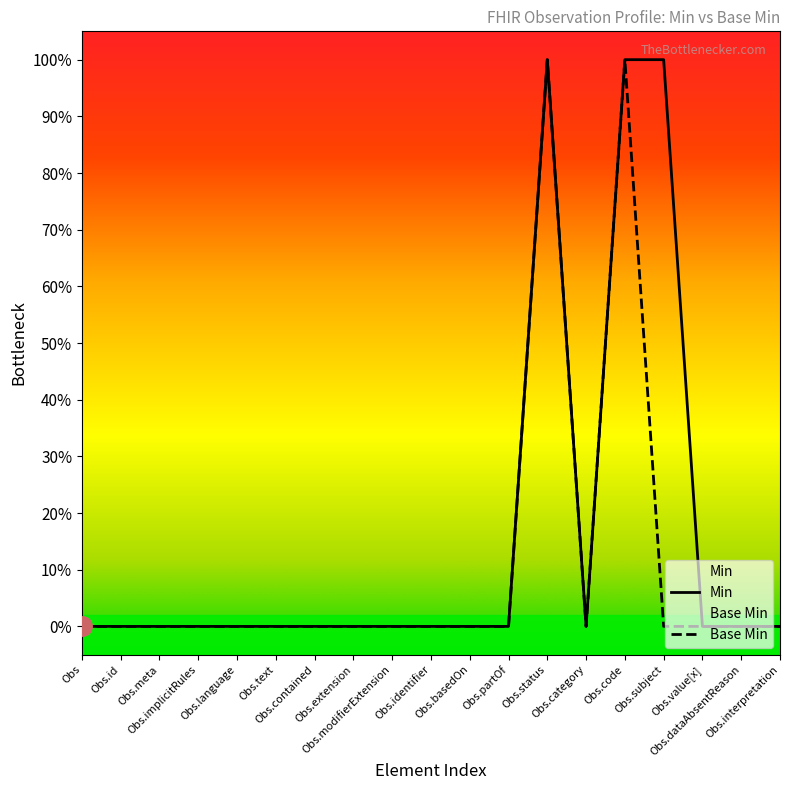

At which label is Min closest to 0?

Obs